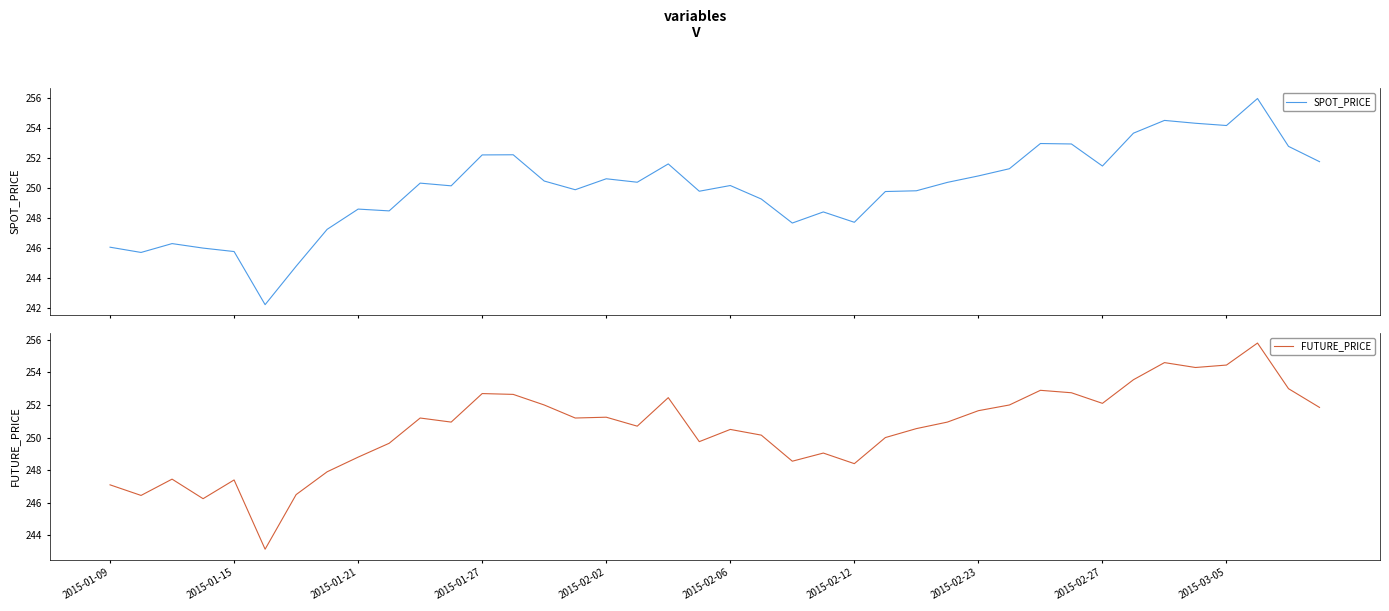

How many lines are shown in the chart?

2